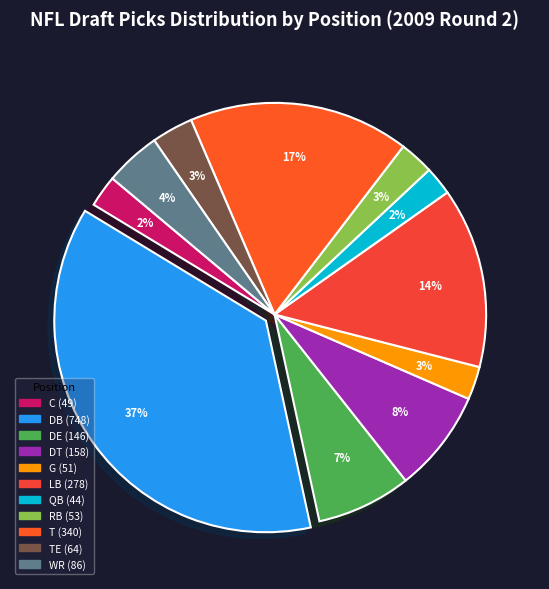

To the nearest percent, what is the average slice percentage?

9%